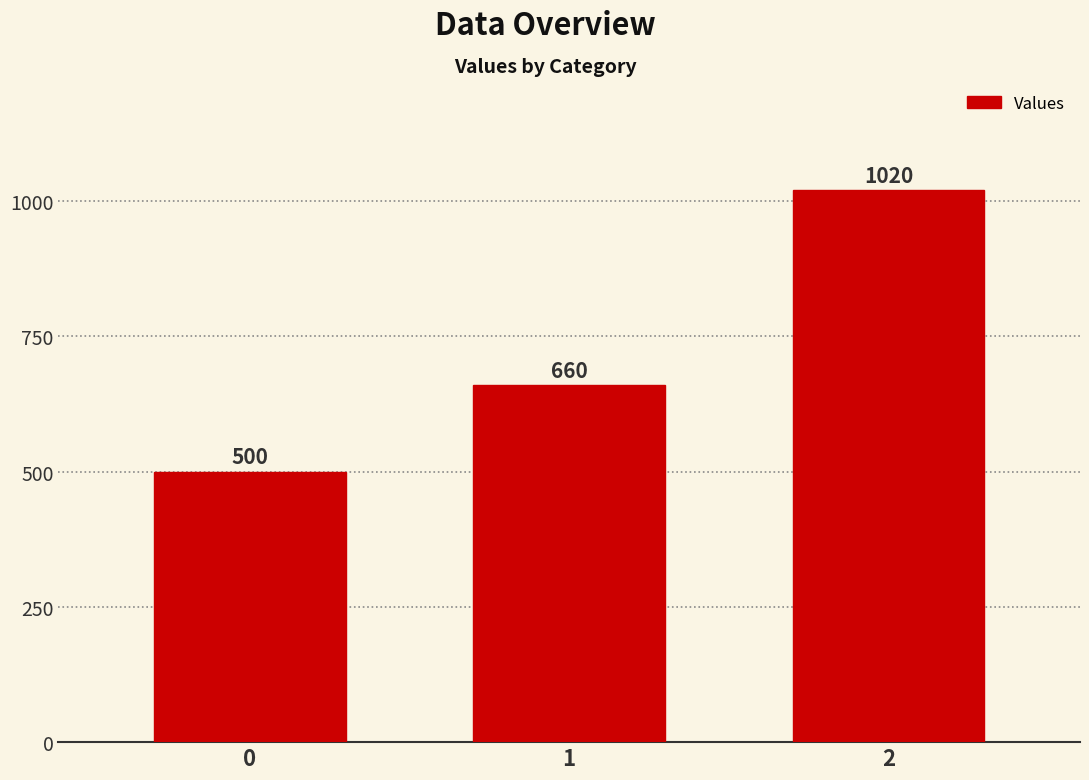

Which has a higher value, 2 or 0?

2